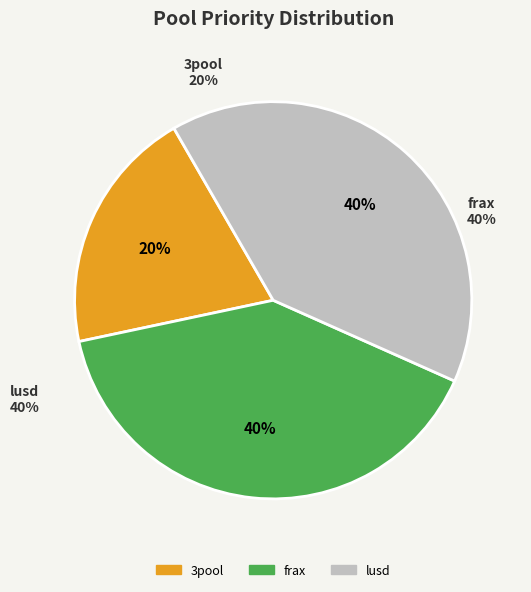

Do frax and lusd together represent more than half of the pie?

Yes